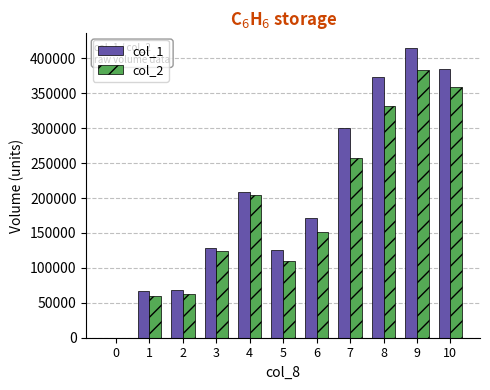

What is the maximum value shown in the chart?

415000